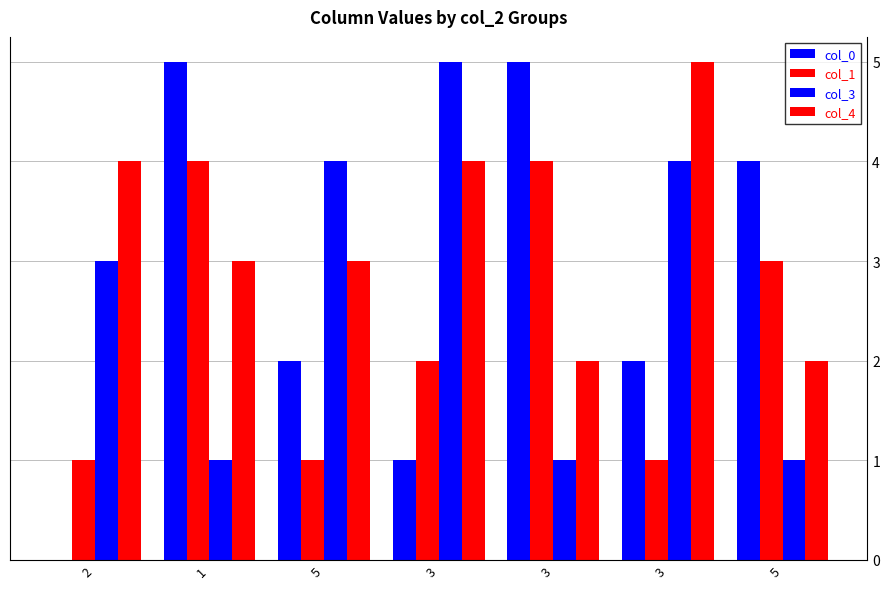

How many data points does each series have?

7